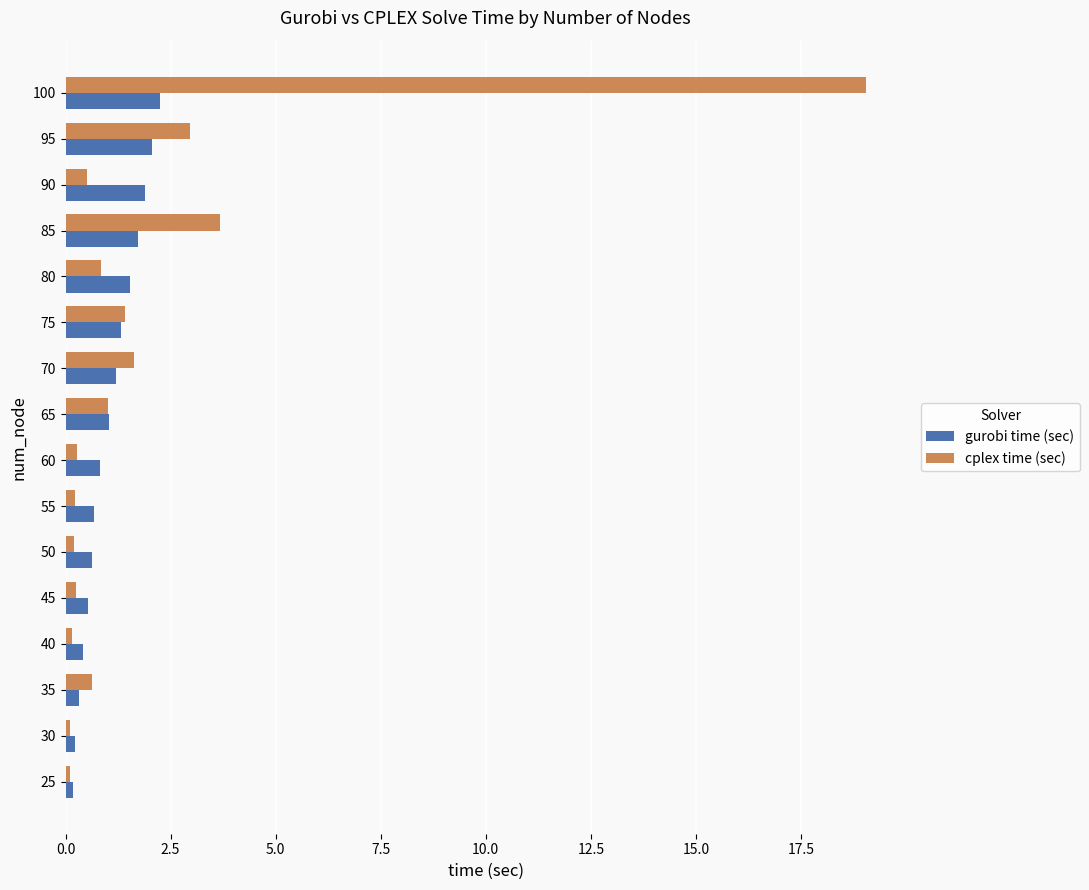

At which label is cplex time (sec) closest to 9?

85